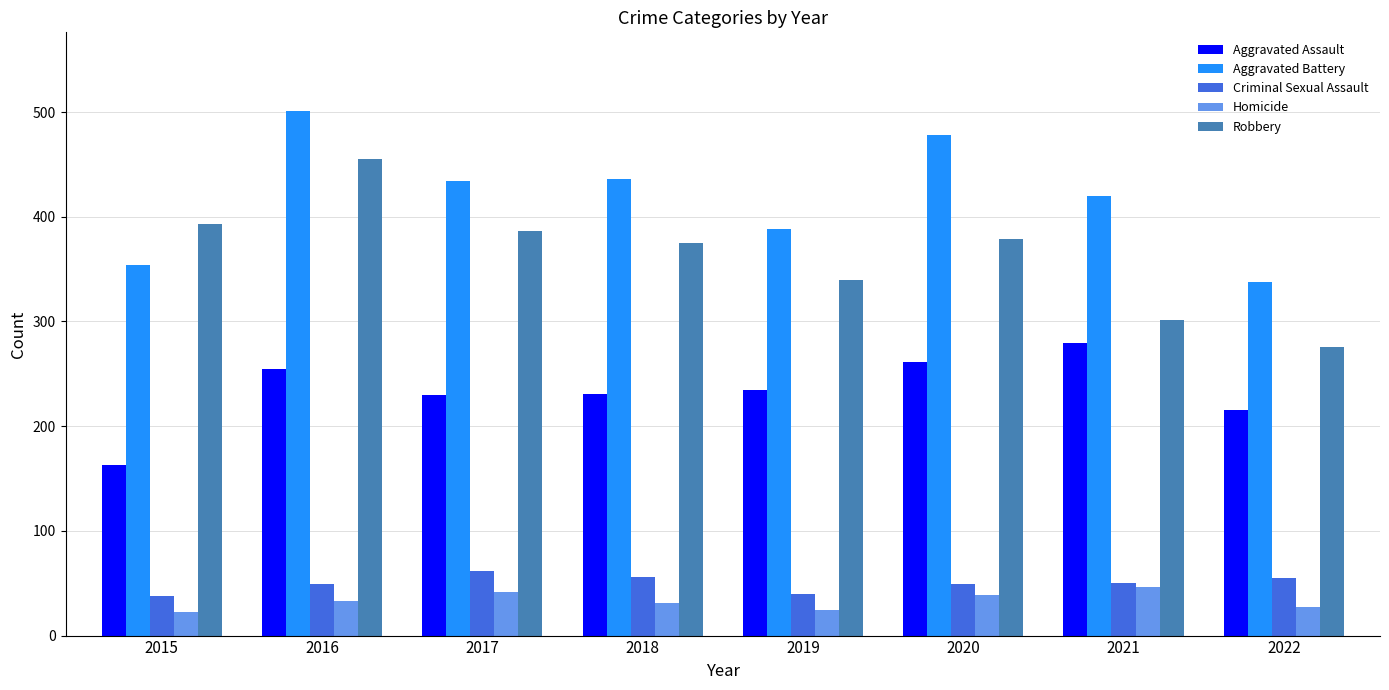

Which series has the largest range (max minus min)?

Robbery